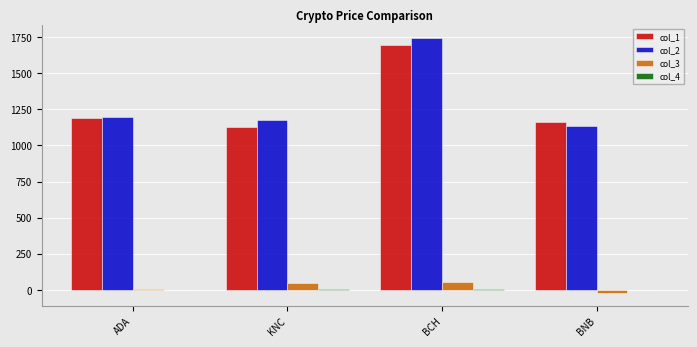

The col_1 series shows 2931.9 at BCH. True or false?

False